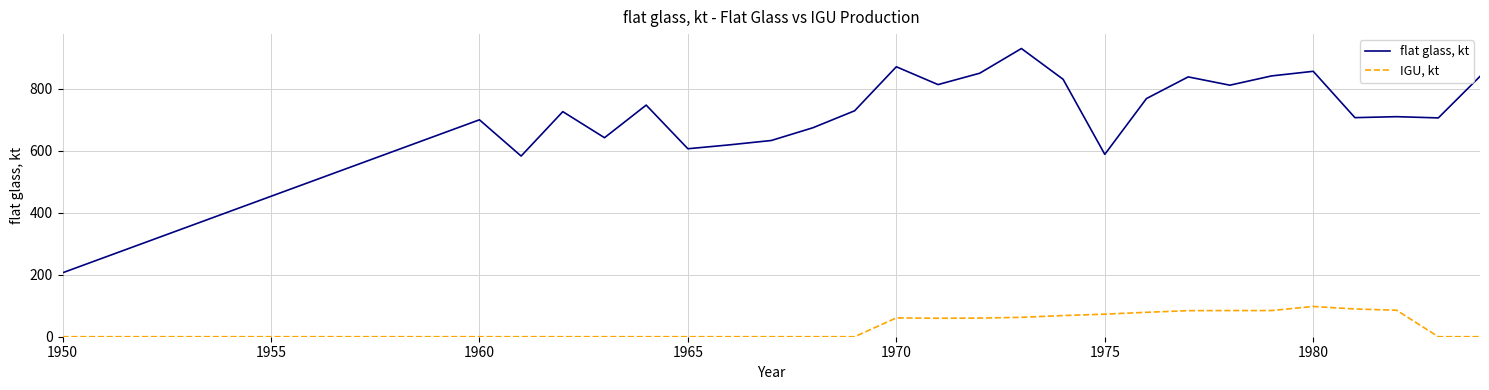

Which series has the largest range (max minus min)?

flat glass, kt